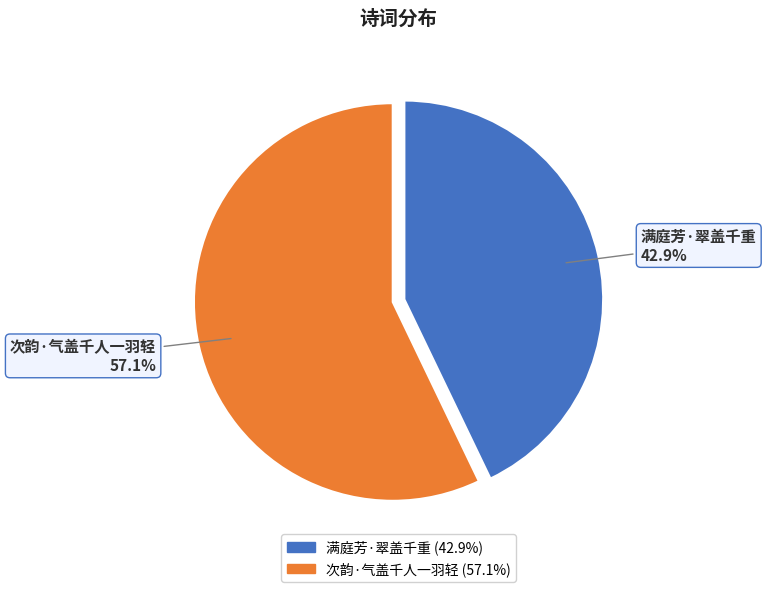

The 次韵·气盖千人一羽轻 slice represents 68% of the pie. True or false?

False